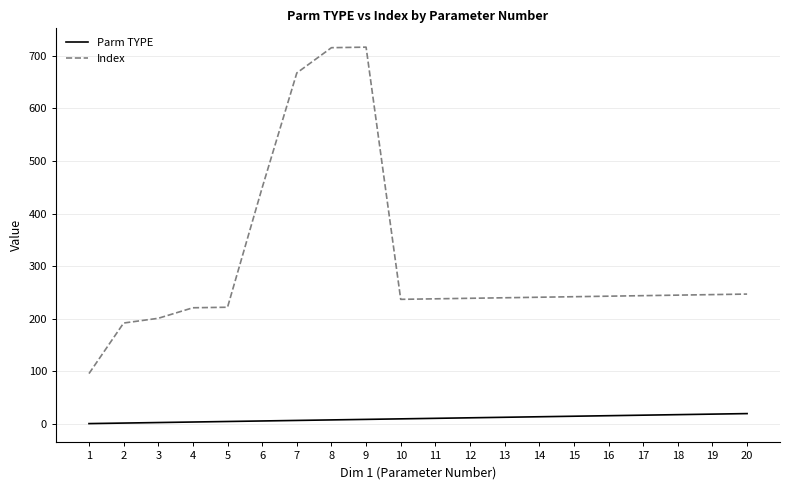

Rank the series at 1 from highest to lowest value.

Index, Parm TYPE